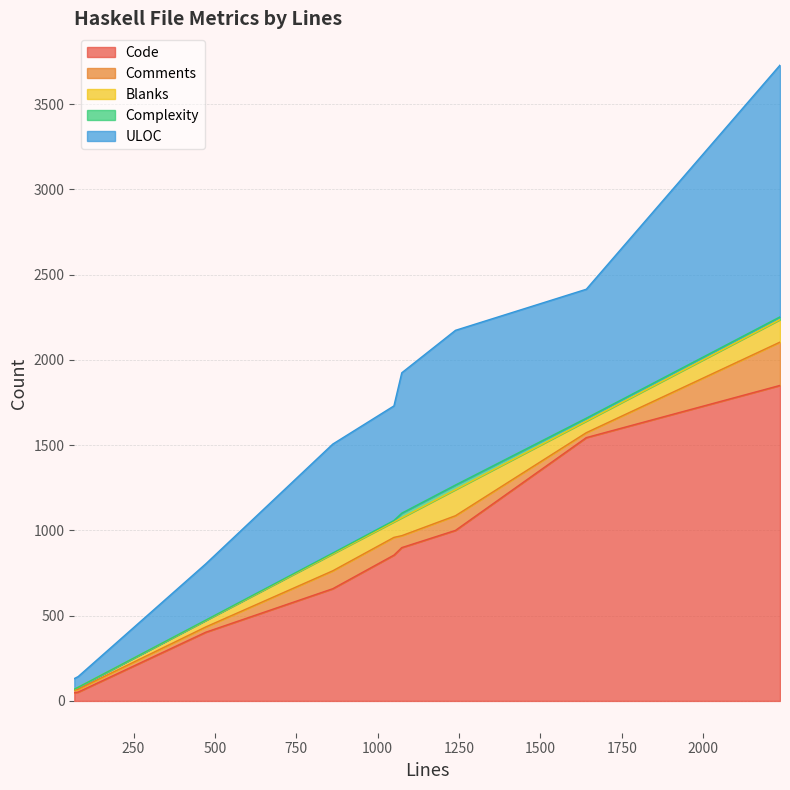

At which label does ULOC reach its minimum?

68